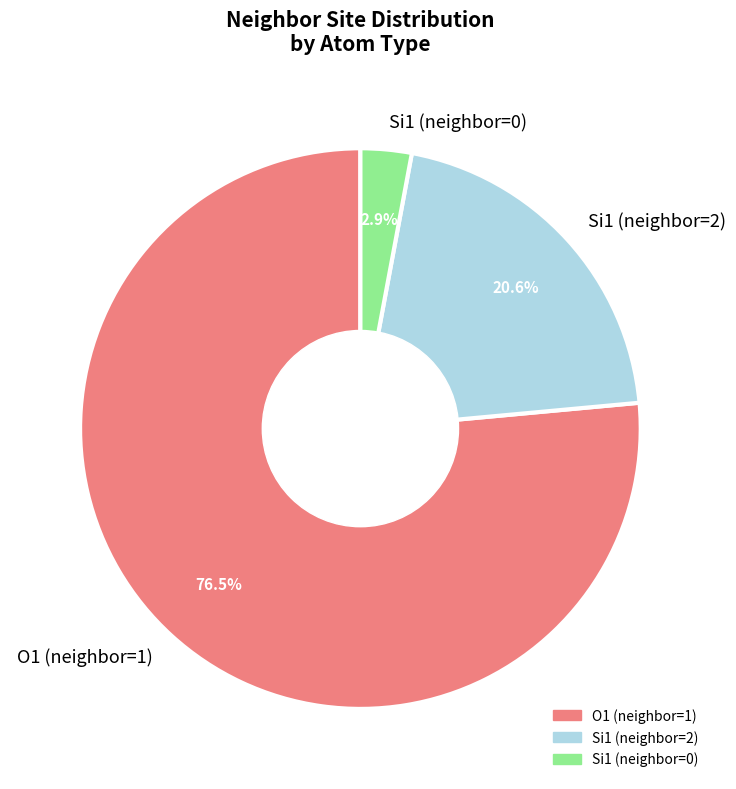

Which has a higher value, Si1 (neighbor=0) or Si1 (neighbor=2)?

Si1 (neighbor=2)